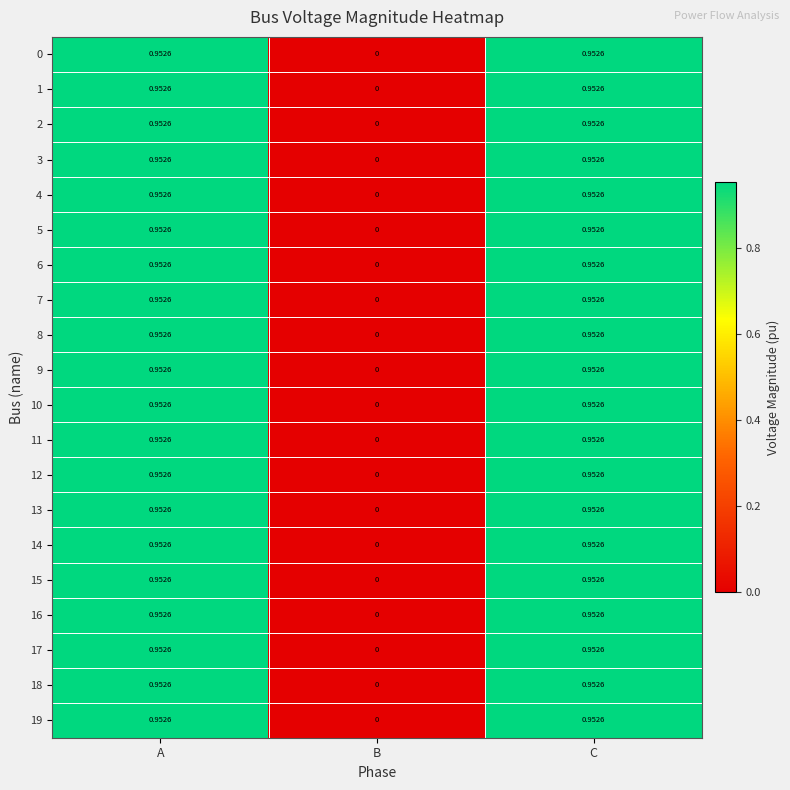

At which label is 1 closest to 0?

B